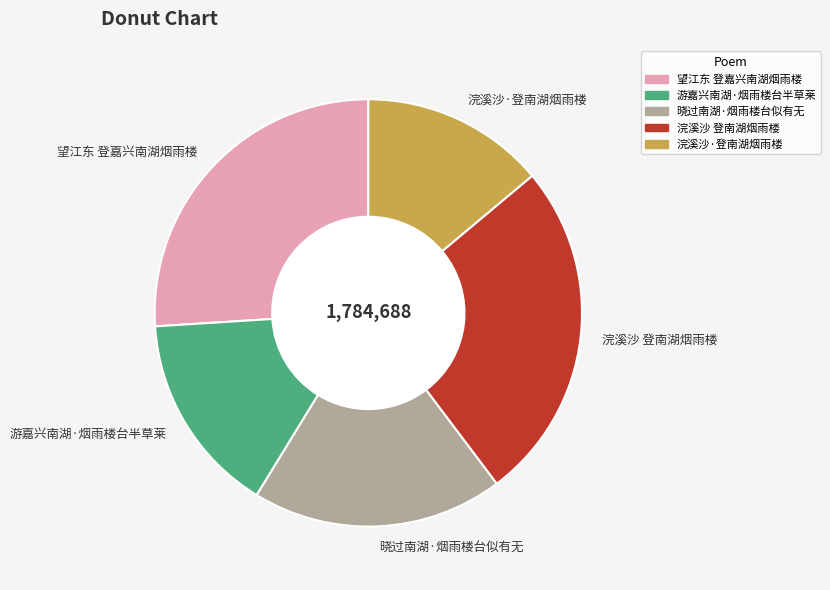

How many slices are in this pie chart?

5